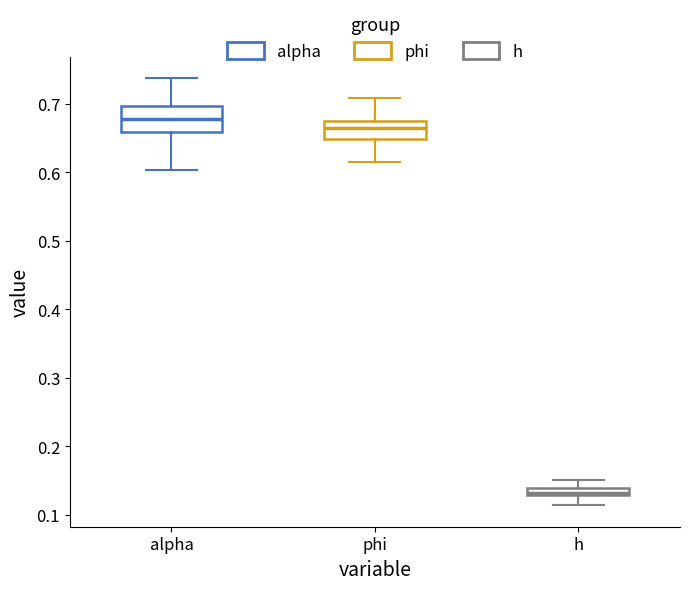

Comparing the boxes themselves (not the whiskers), which one is the tallest?

alpha